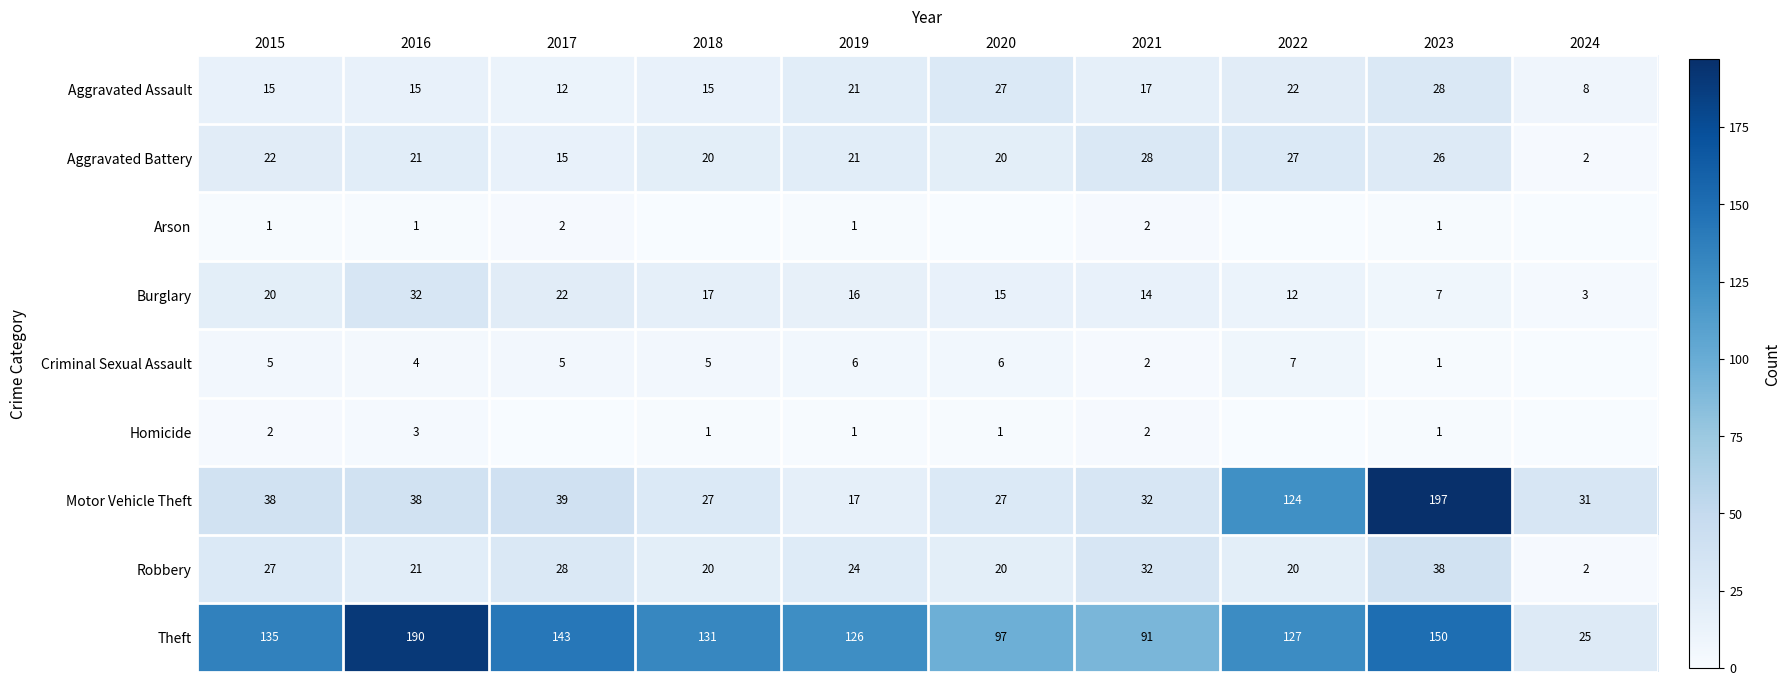

What is the total value across all series at 2017?

266